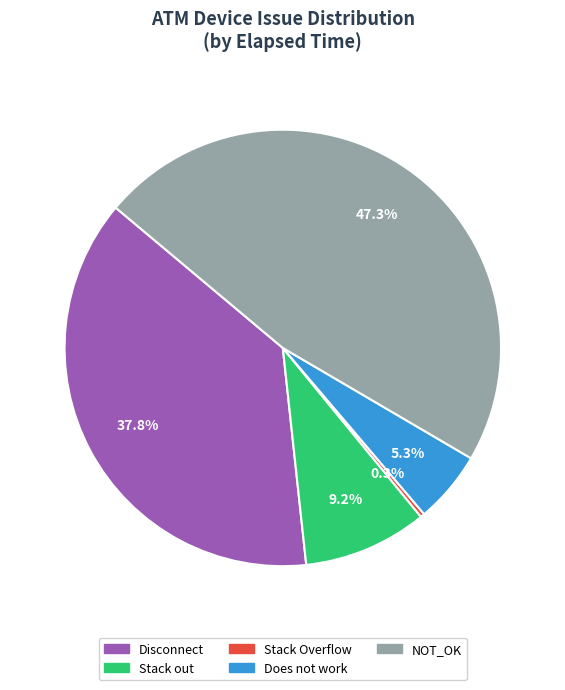

Does Stack Overflow represent more than half of the total?

No